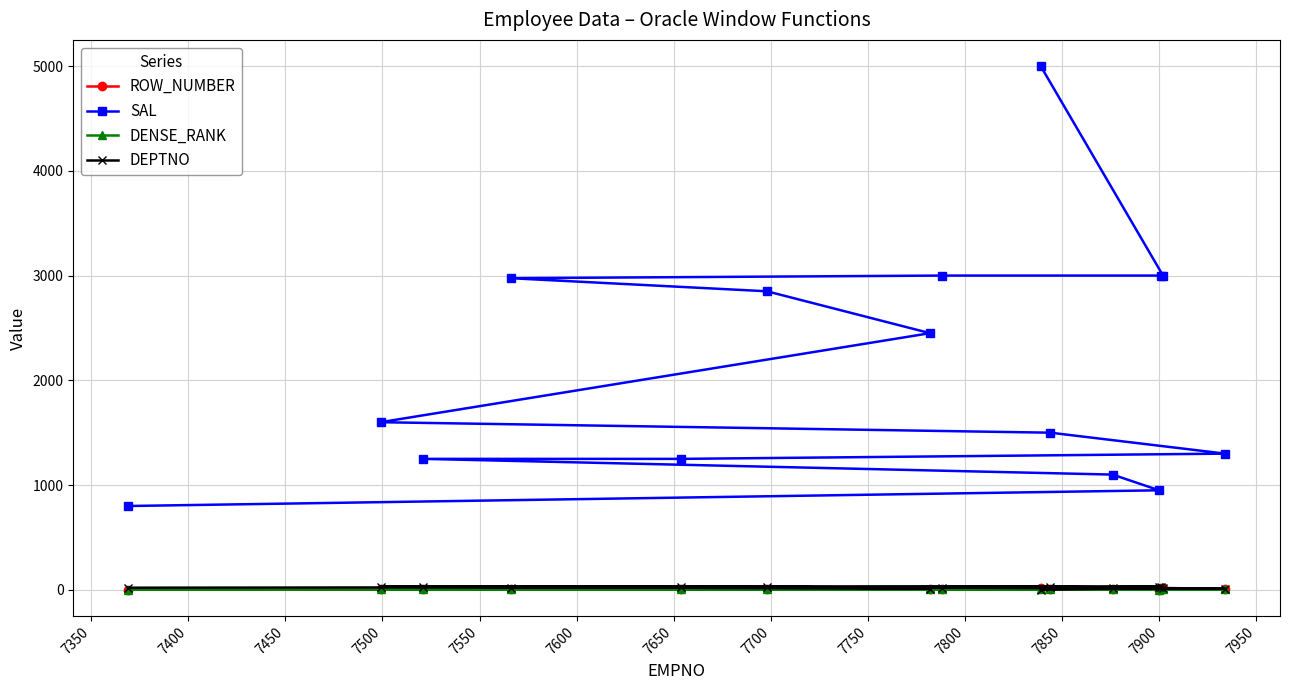

True or false: DENSE_RANK and SAL cross at least once.

False